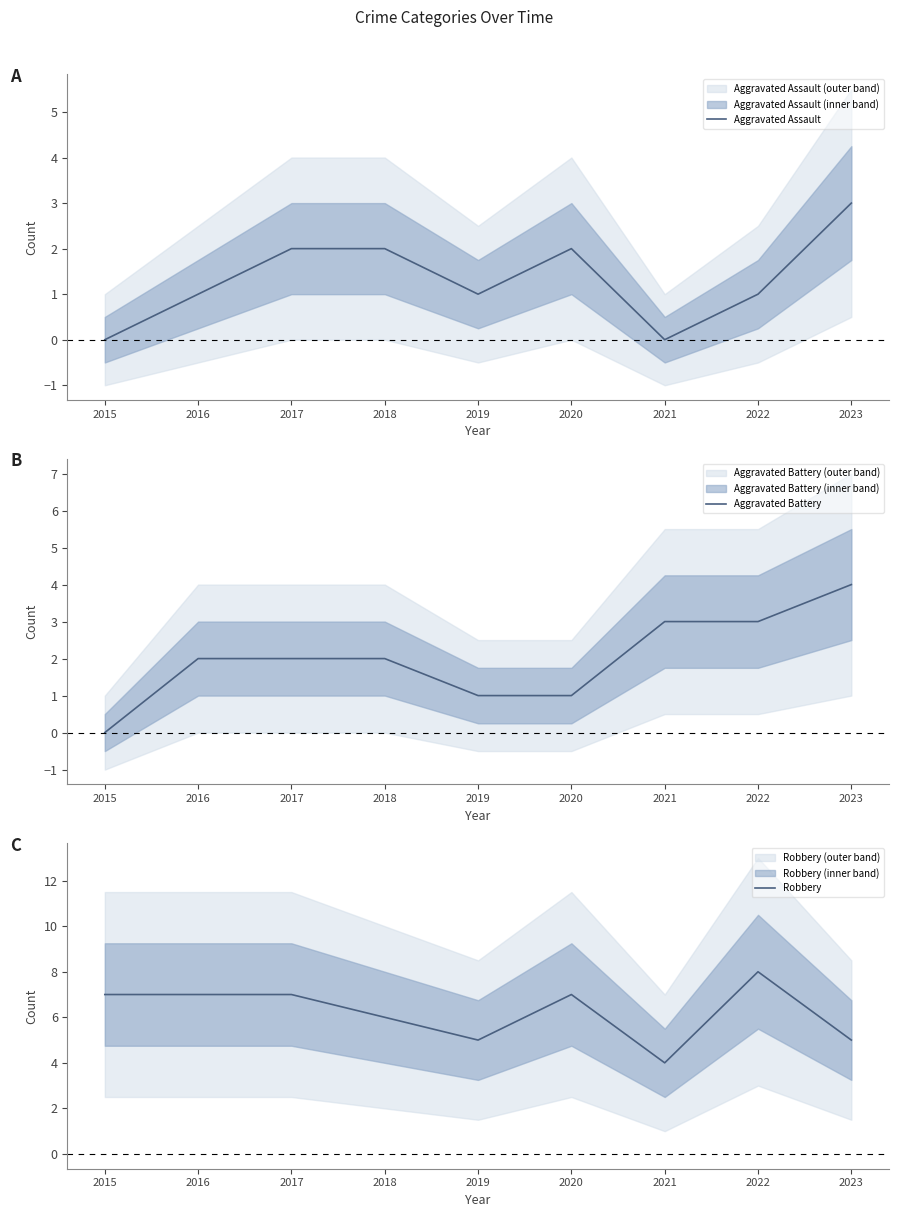

What are all the series names shown in the legend?

Aggravated Assault, Aggravated Battery, Robbery